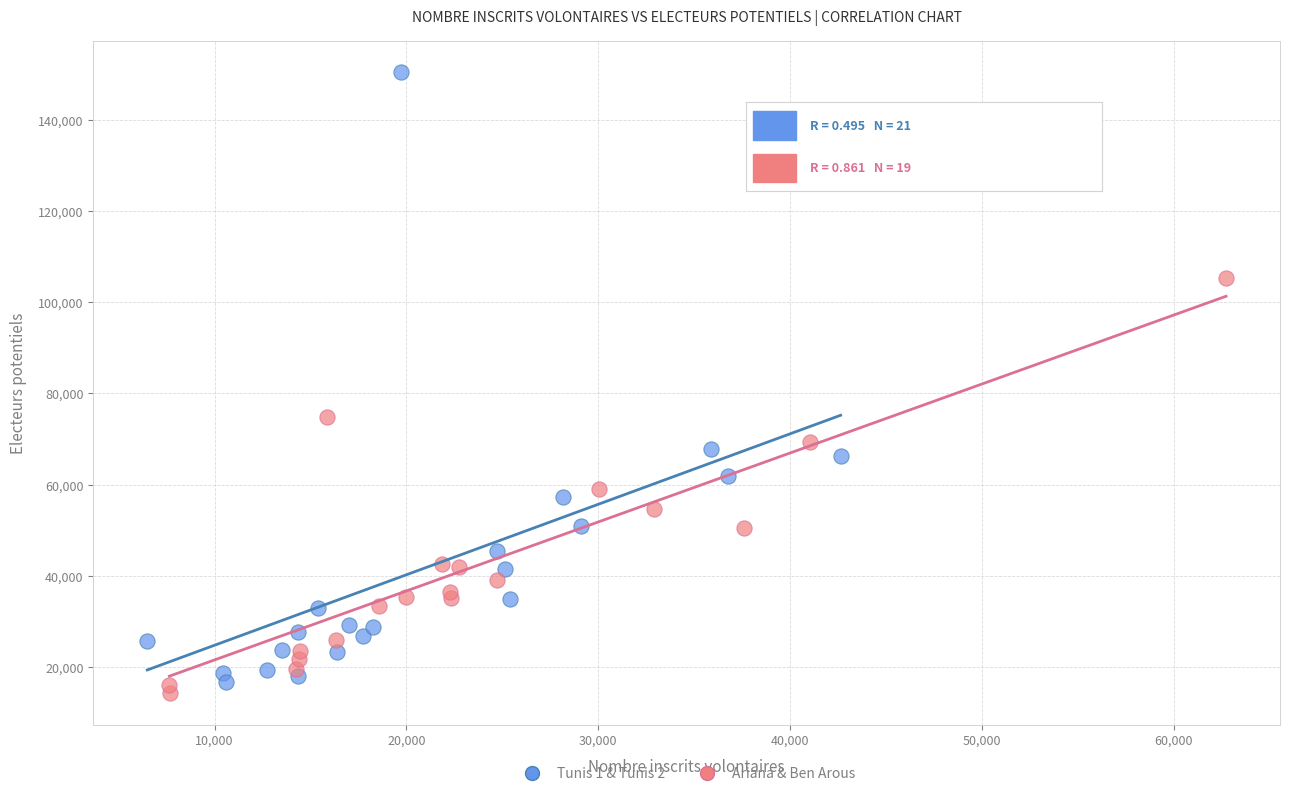

Which series has the largest Y range (max minus min)?

Tunis 1 & Tunis 2